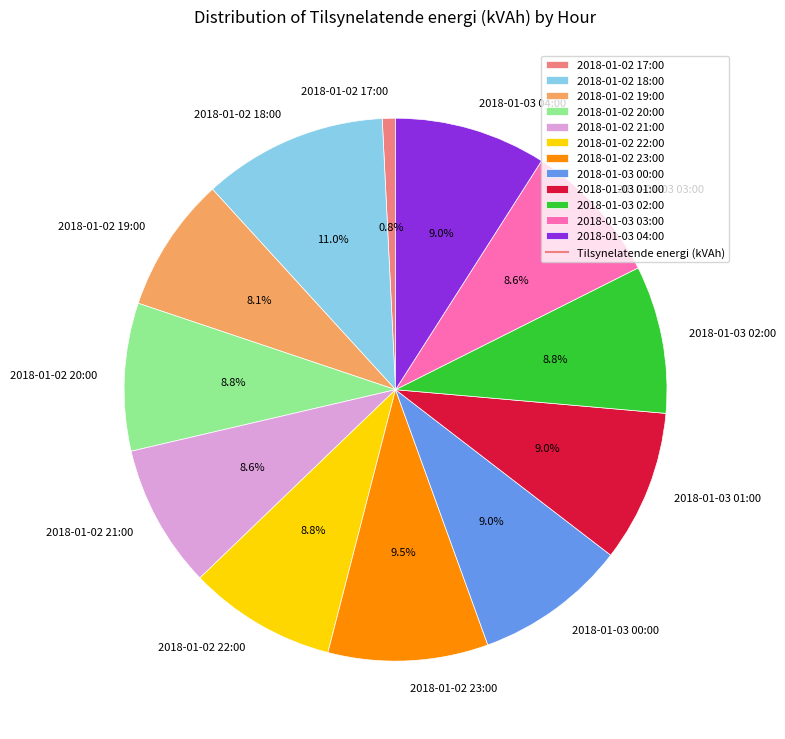

To the nearest percent, what percentage of the pie is 2018-01-02 22:00?

9%